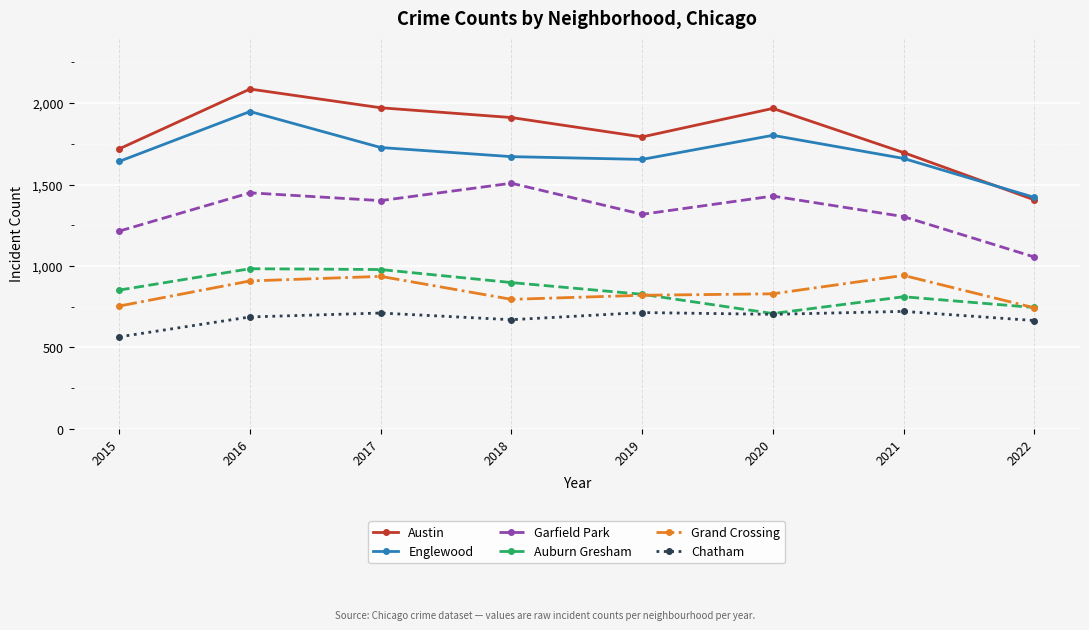

True or false: Grand Crossing and Chatham intersect in this chart.

False